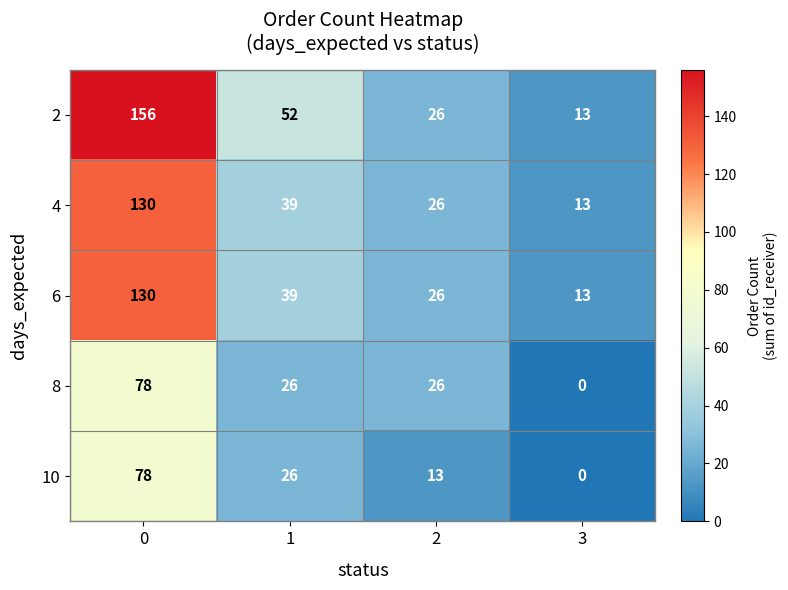

What is the total value across all series at 0?

572